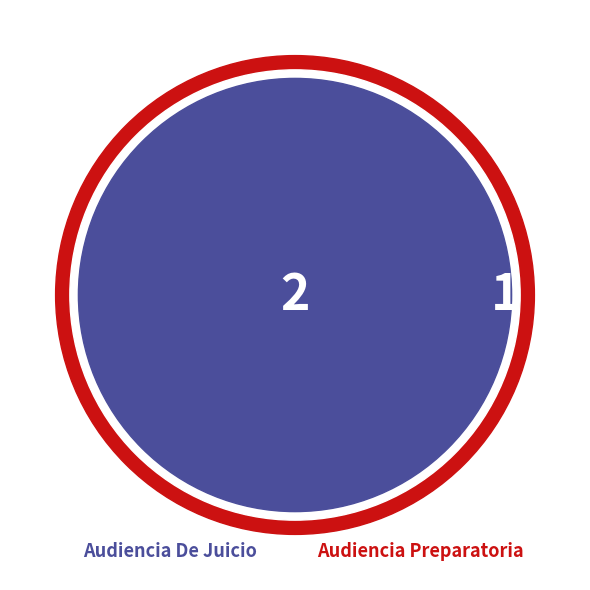

Which category accounts for the majority?

Audiencia De Juicio